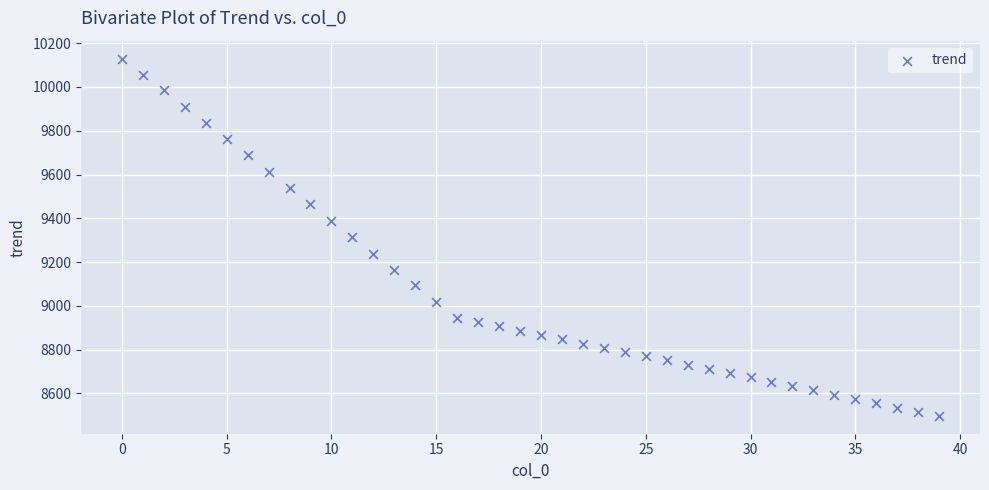

What is the range of Y values (max minus min)?

1632.0